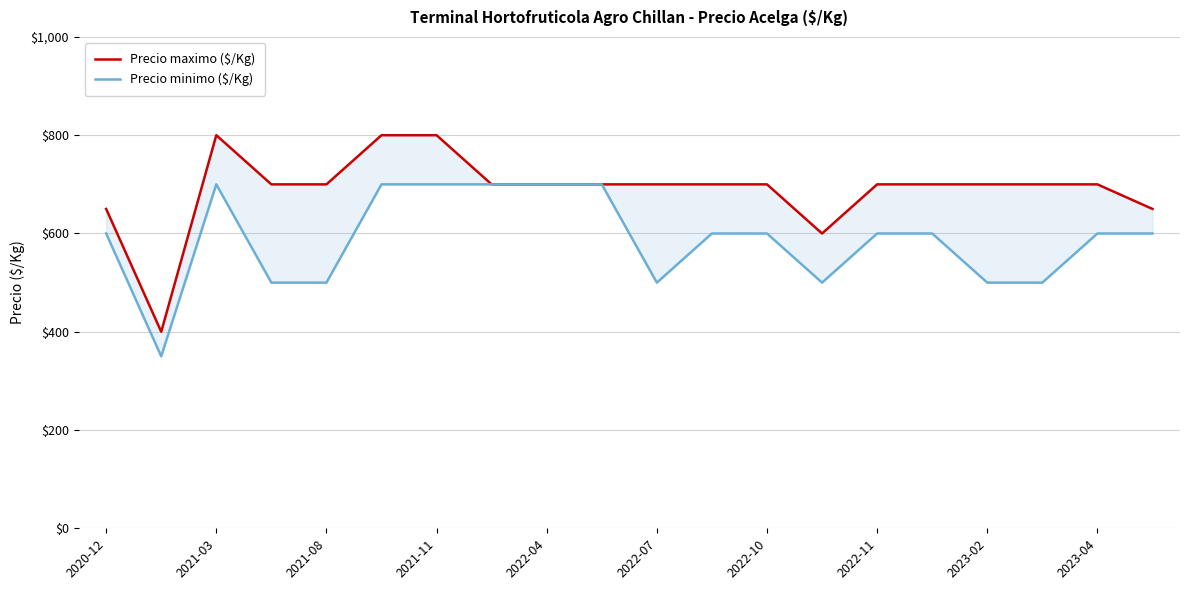

How many lines are shown in the chart?

2